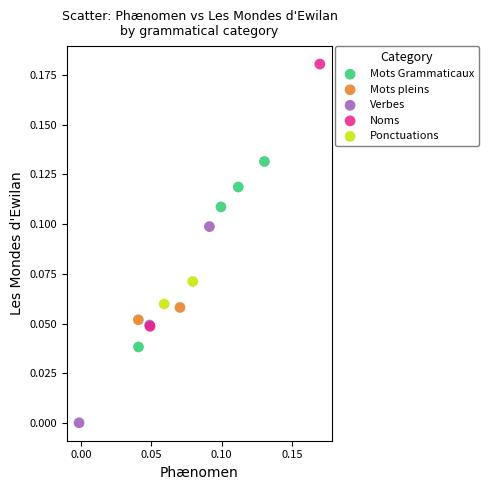

Which series reaches the maximum Y coordinate?

Noms